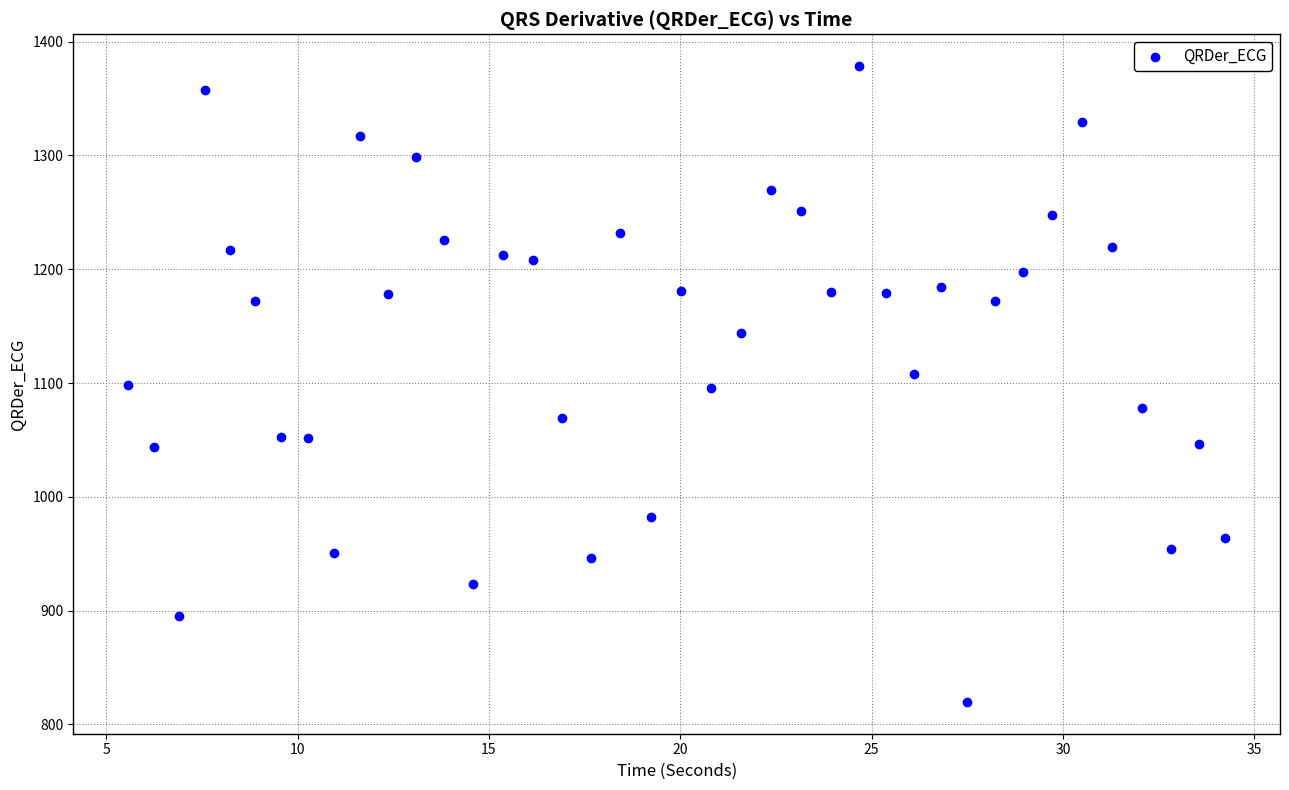

What is the range of Y values (max minus min)?

558.9